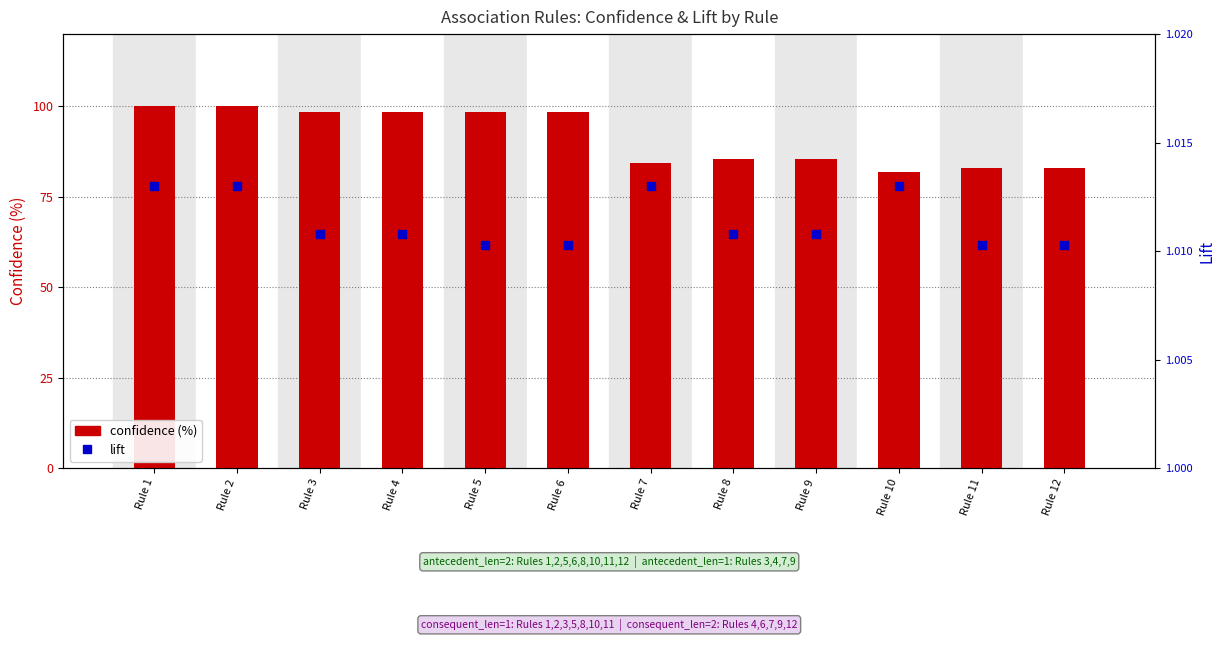

Which series has the widest spread of Y values?

confidence (%)